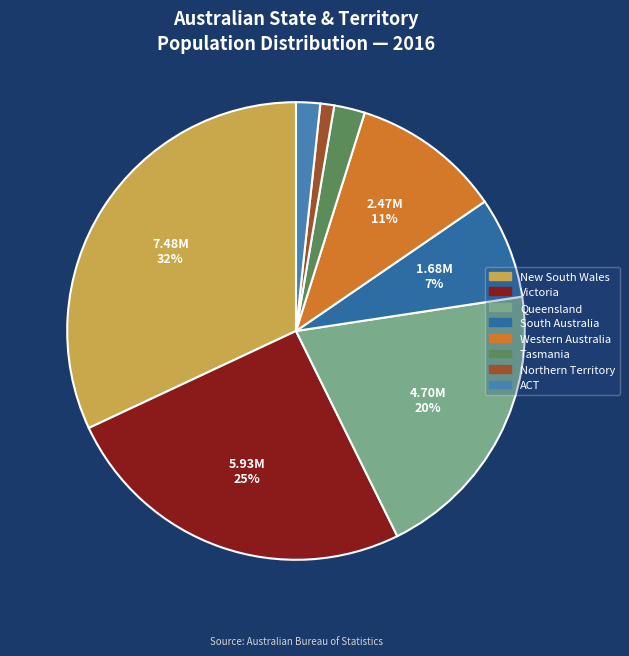

Which category has the smallest portion of the pie?

Northern Territory